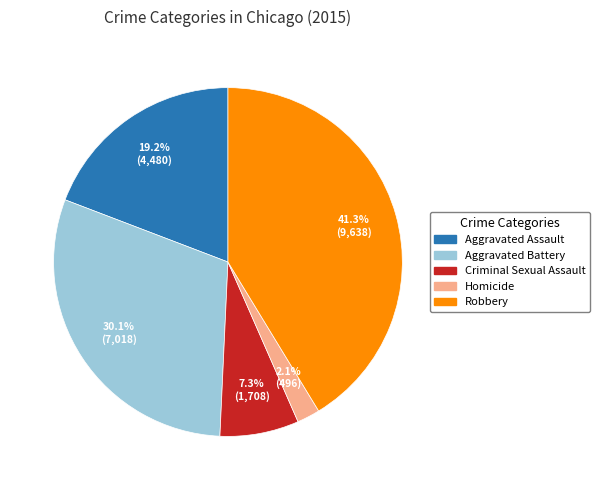

True or false: Aggravated Battery accounts for 30% of the total.

True